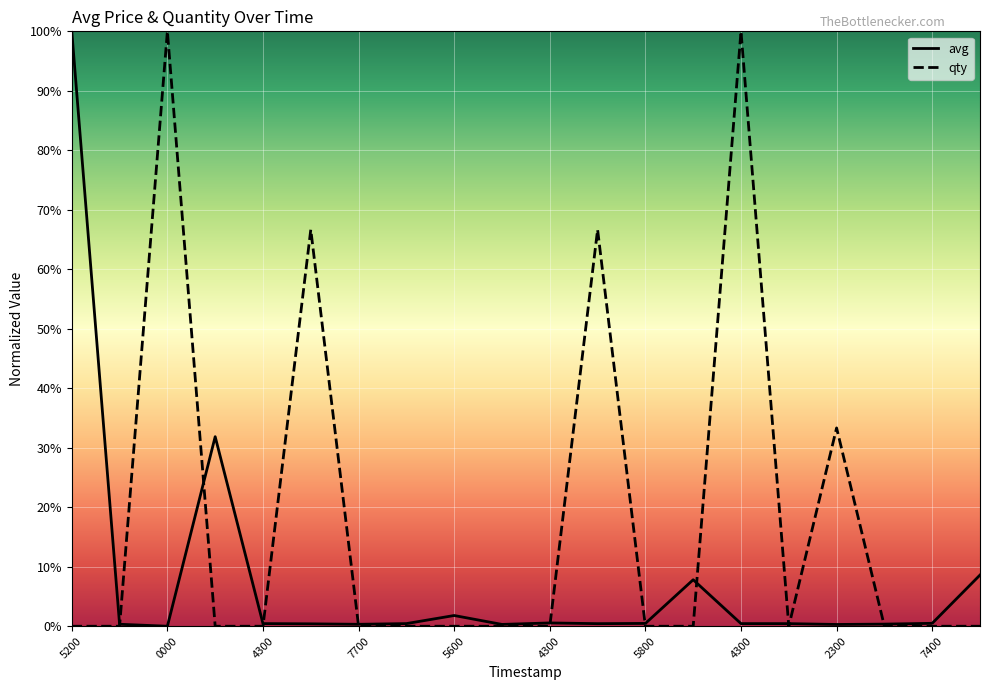

In avg, how many points are lower than both neighbors (excluding endpoints)?

5